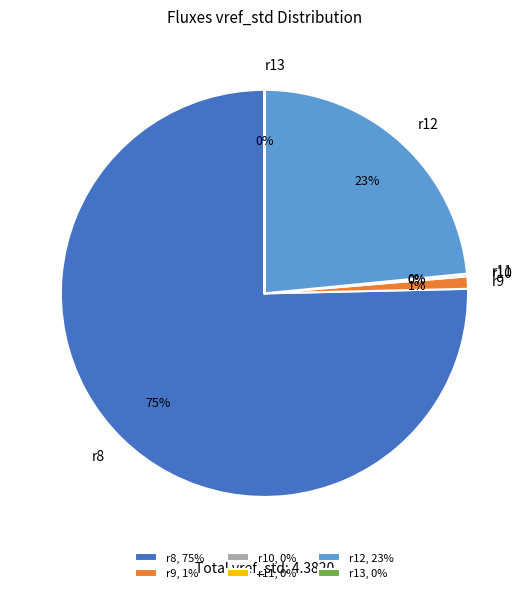

To the nearest percent, what portion does r12 represent?

23%